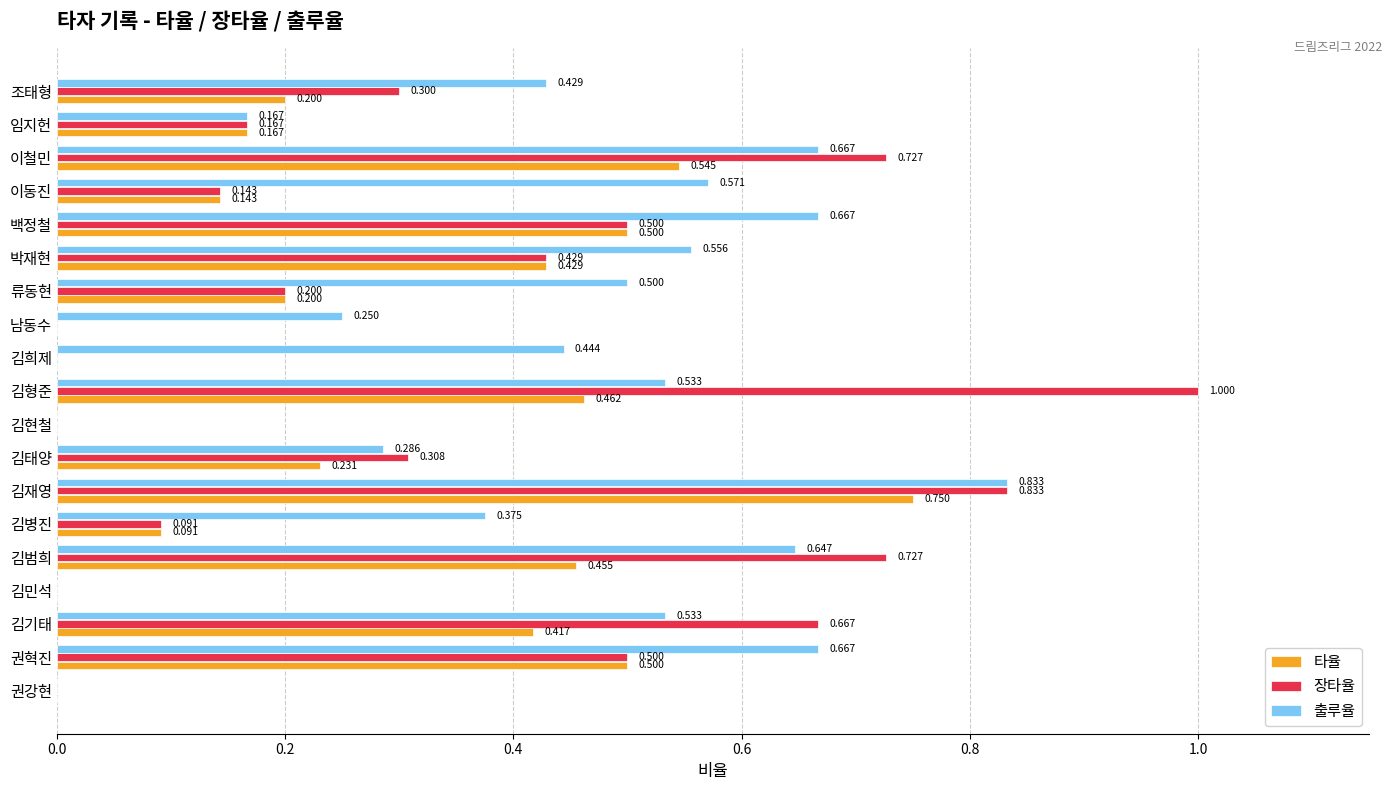

Which series has the largest range (max minus min)?

장타율